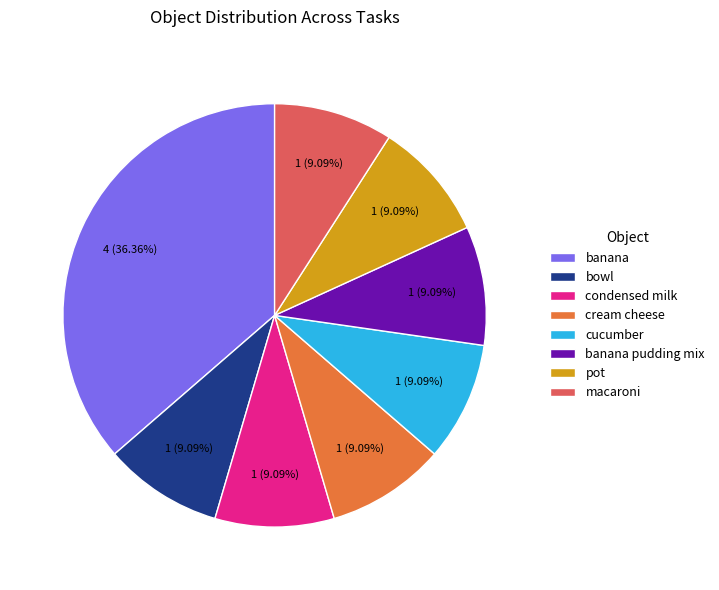

Which category has the biggest portion of the pie?

banana